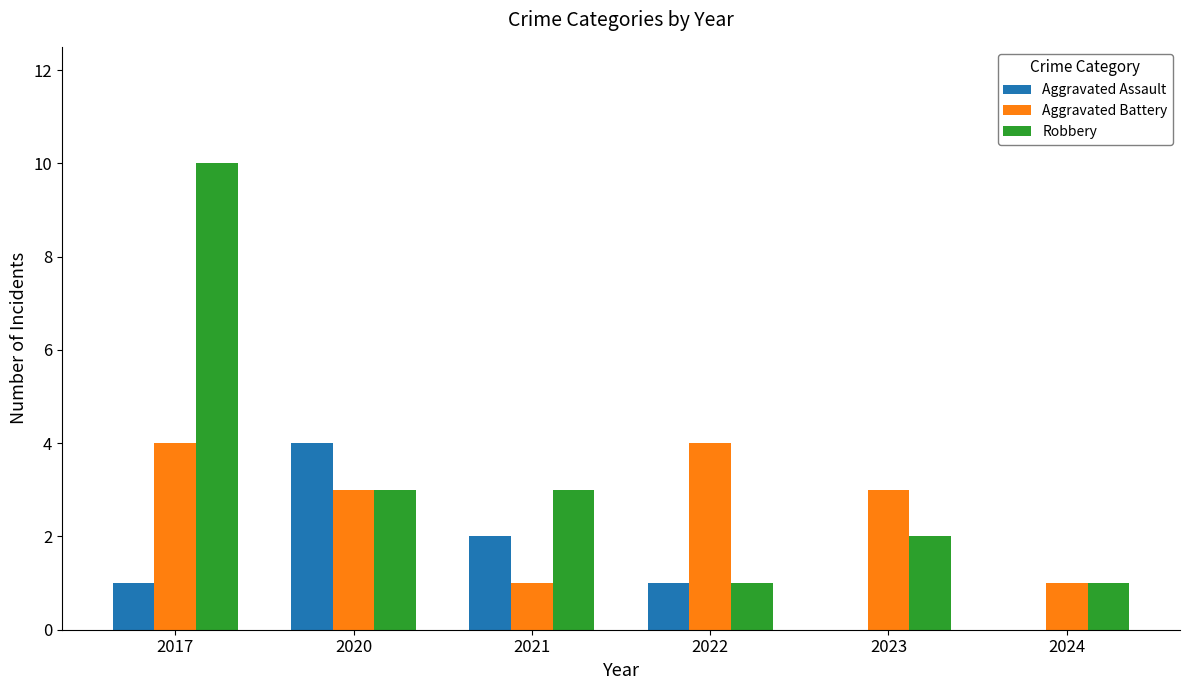

Does the chart contain stacked bars?

No